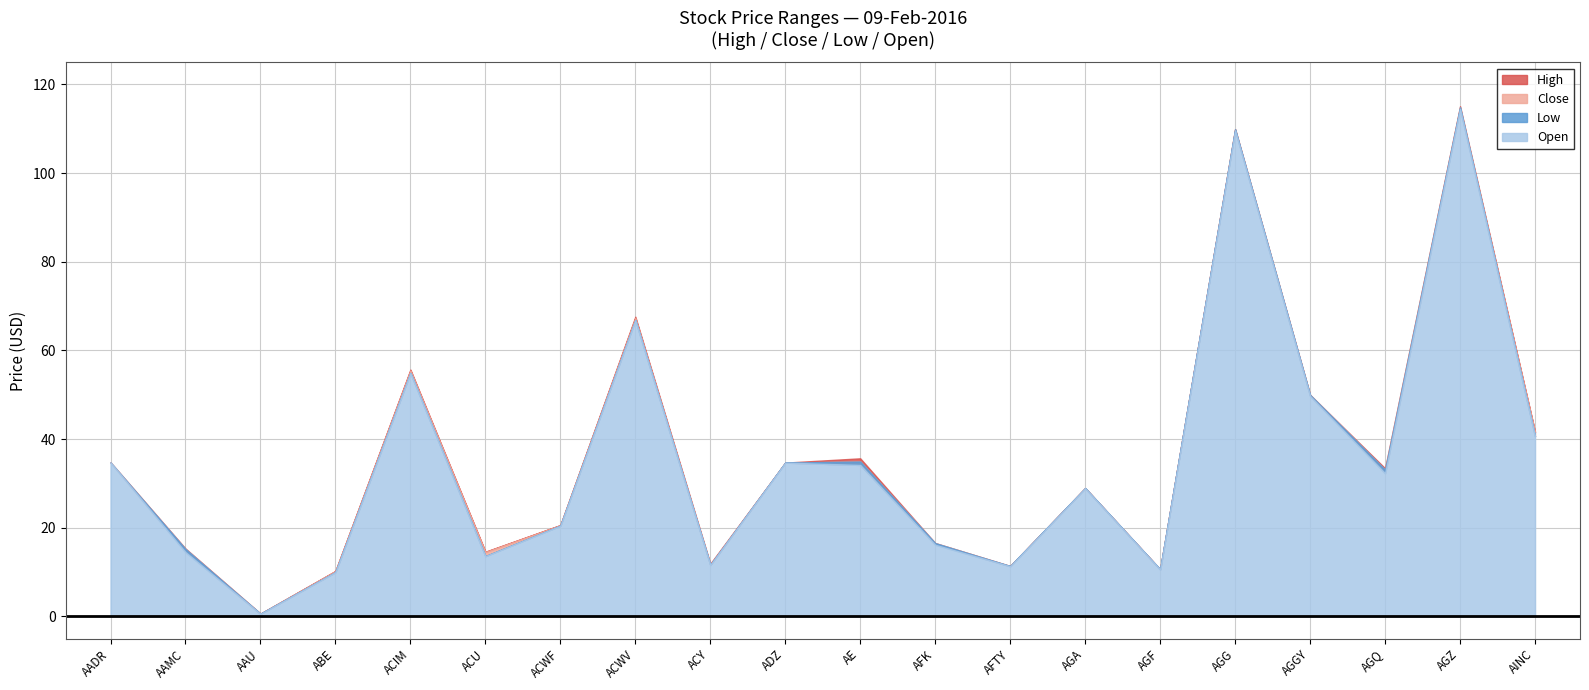

Reading right to left, transcribe all the data shown in this chart.

High: AINC=41.6	AGZ=115.1	AGQ=33.4	AGGY=50.0	AGG=109.9	AGF=10.6	AGA=28.9	AFTY=11.4	AFK=16.6	AE=35.7	ADZ=34.7	ACY=11.9	ACWV=67.6	ACWF=20.6	ACU=14.6	ACIM=55.7	ABE=10.2	AAU=0.7	AAMC=15.3	AADR=34.8
Close: AINC=41.6	AGZ=114.6	AGQ=32.4	AGGY=49.8	AGG=109.7	AGF=10.6	AGA=28.9	AFTY=11.3	AFK=16.3	AE=34.2	ADZ=34.7	ACY=11.6	ACWV=67.3	ACWF=20.6	ACU=14.5	ACIM=55.5	ABE=10.2	AAU=0.6	AAMC=14.7	AADR=34.8
Low: AINC=40.6	AGZ=114.5	AGQ=32.3	AGGY=49.7	AGG=109.7	AGF=10.6	AGA=28.9	AFTY=11.3	AFK=16.2	AE=34.2	ADZ=34.7	ACY=11.6	ACWV=66.8	ACWF=20.5	ACU=13.6	ACIM=54.9	ABE=10.0	AAU=0.6	AAMC=14.5	AADR=34.8
Open: AINC=40.6	AGZ=114.9	AGQ=33.1	AGGY=50.0	AGG=109.9	AGF=10.6	AGA=28.9	AFTY=11.4	AFK=16.6	AE=35.0	ADZ=34.7	ACY=11.6	ACWV=66.8	ACWF=20.5	ACU=13.6	ACIM=54.9	ABE=10.0	AAU=0.6	AAMC=15.2	AADR=34.8